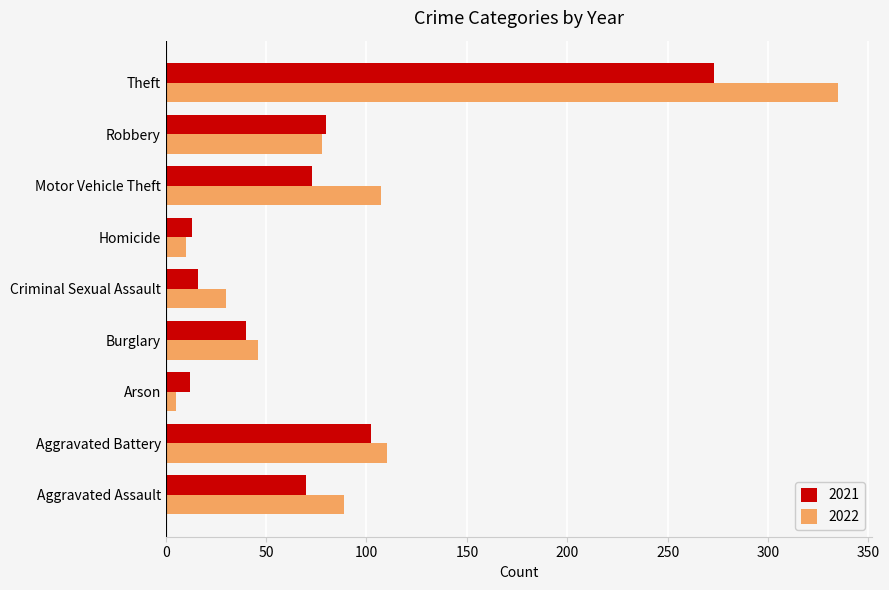

List the series in order of their peak value, highest first.

2022, 2021